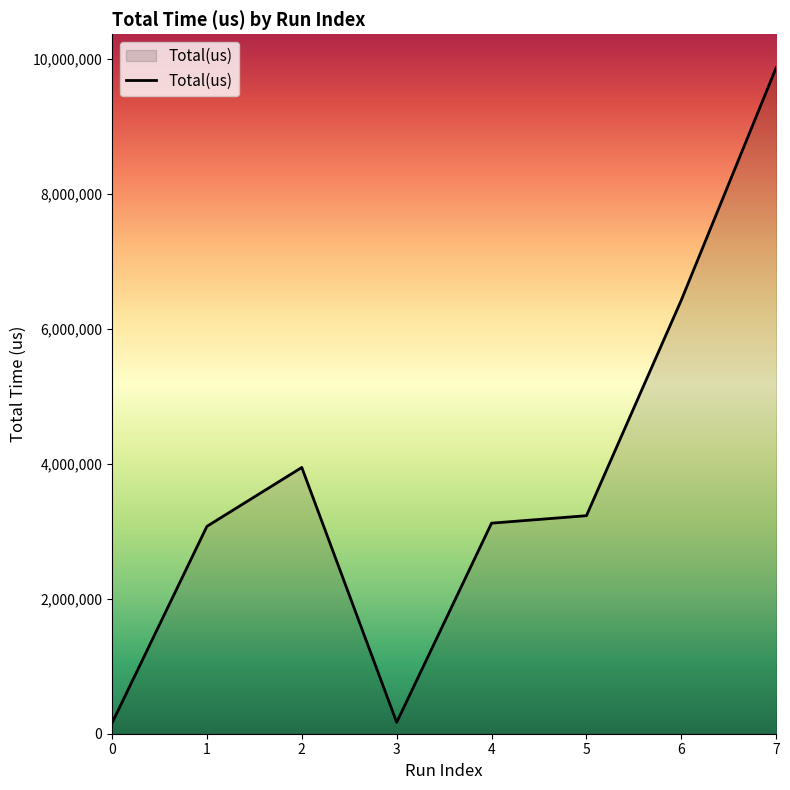

At which label is the value closest to 5016573?

2